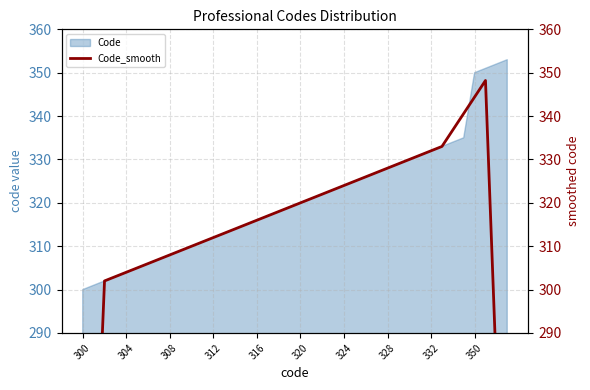

The Code series shows 332 at 332. True or false?

True